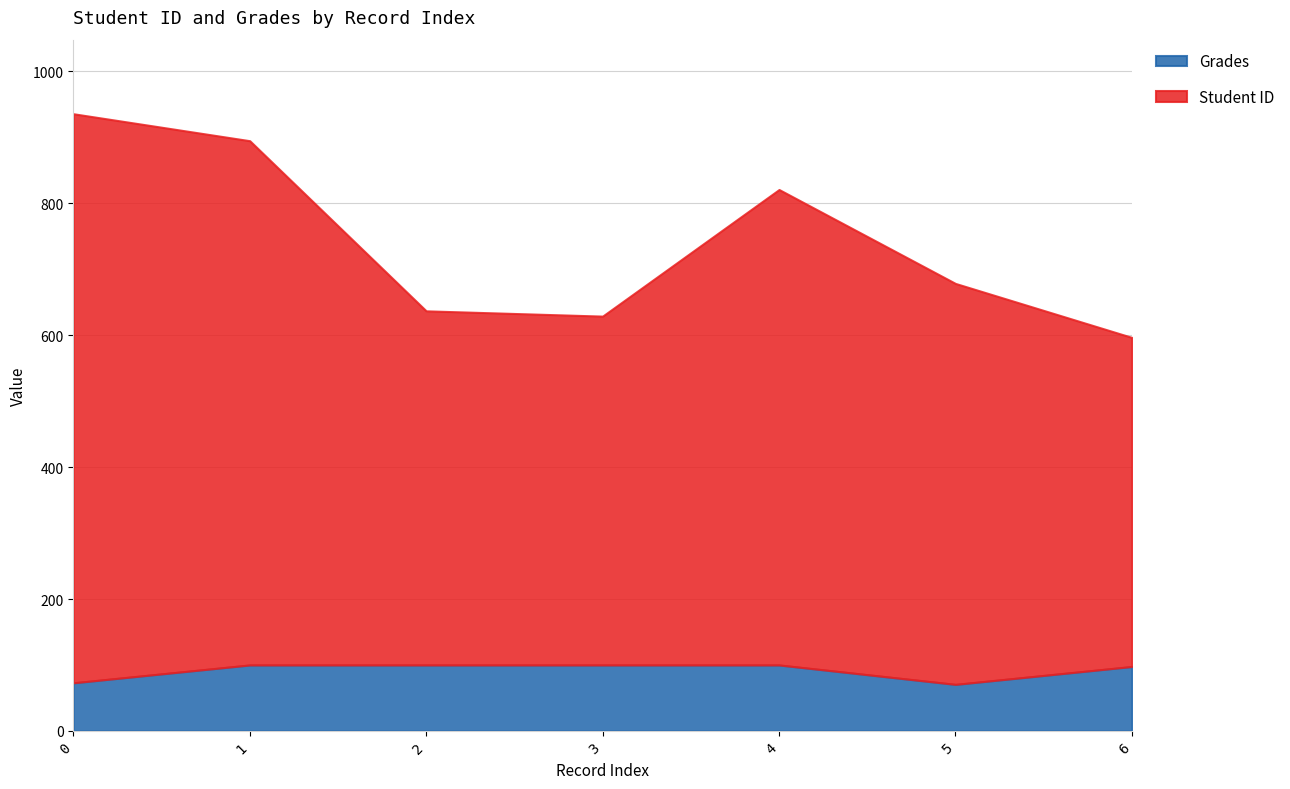

How many series are shown in this chart?

2